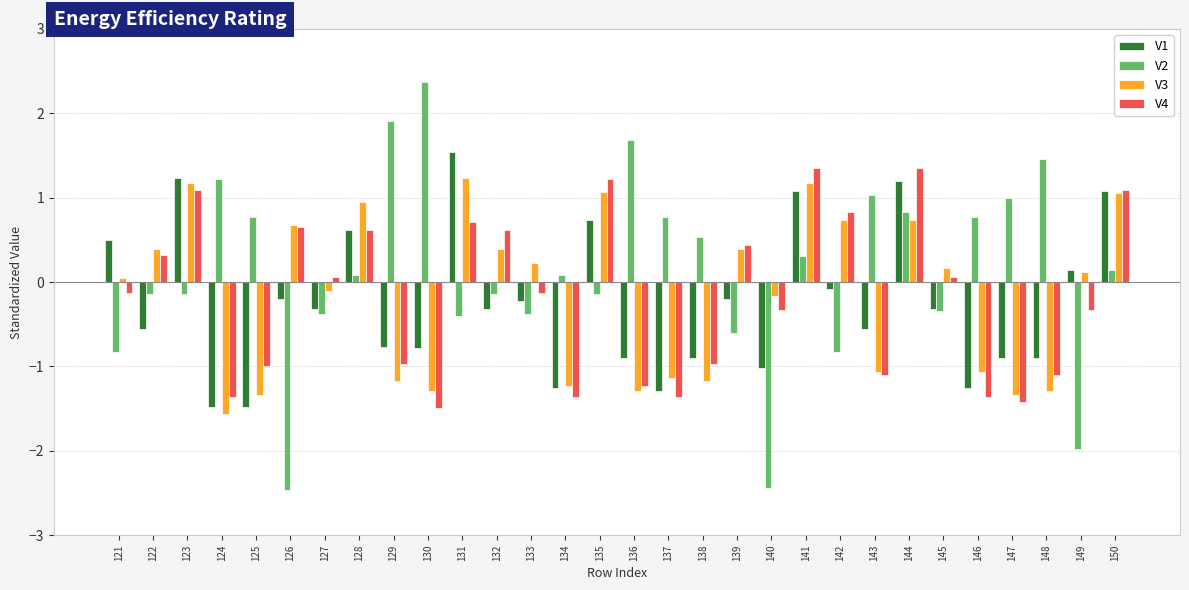

At how many categories does at least one series exceed -1?

30